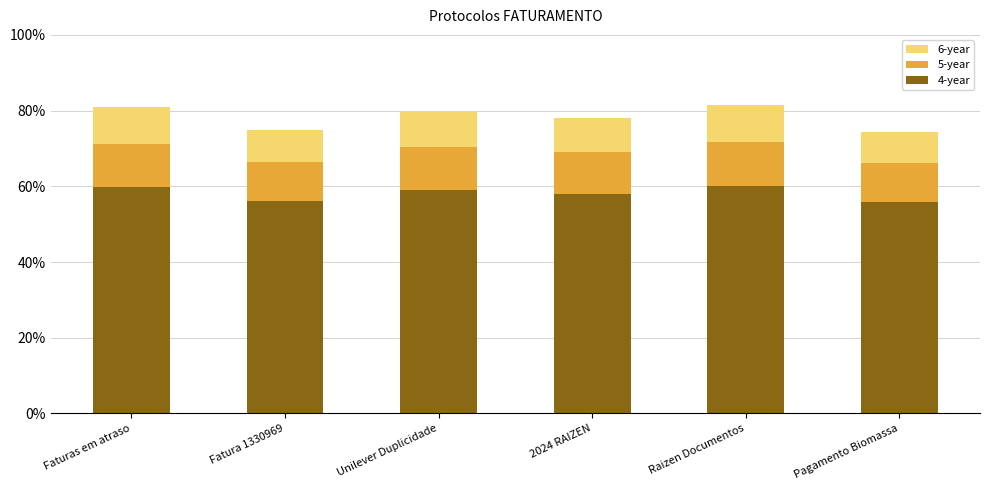

Are the bars horizontal?

No